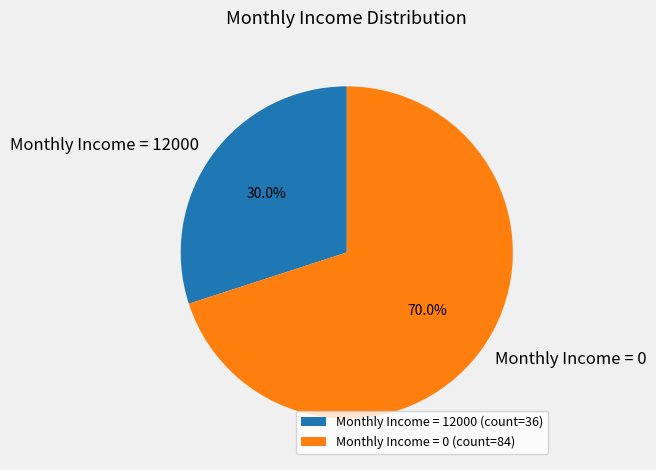

How many slices are in this pie chart?

2